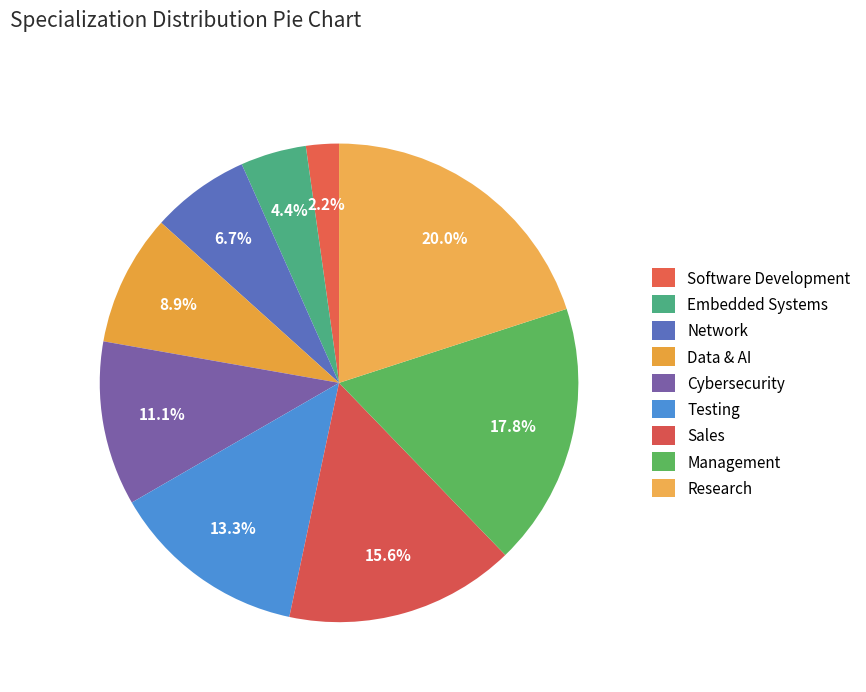

True or false: Research accounts for 14% of the total.

False